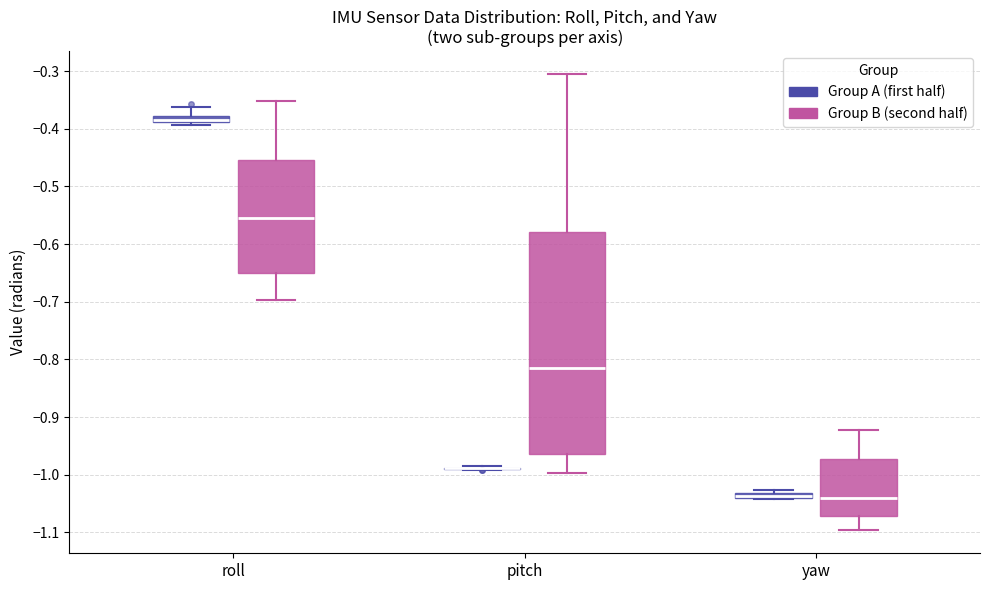

Which box is the tallest, from its lower edge to its upper edge?

pitch (Group B (second half))